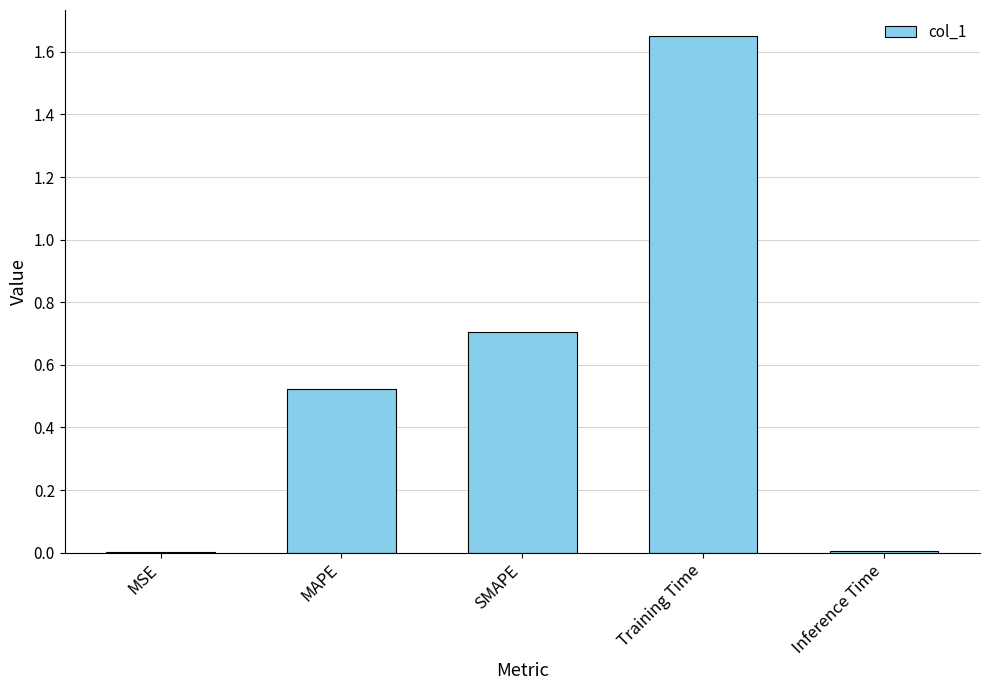

What is the change in value from MSE to Training Time?

+1.7